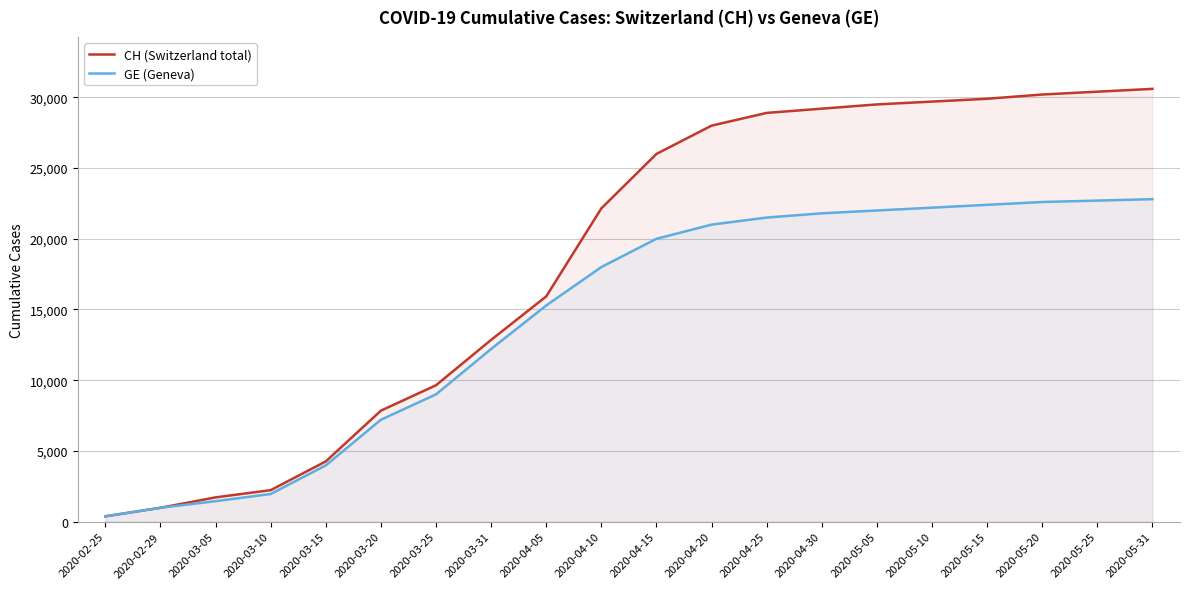

What is the sum of all GE (Geneva) values?

289435